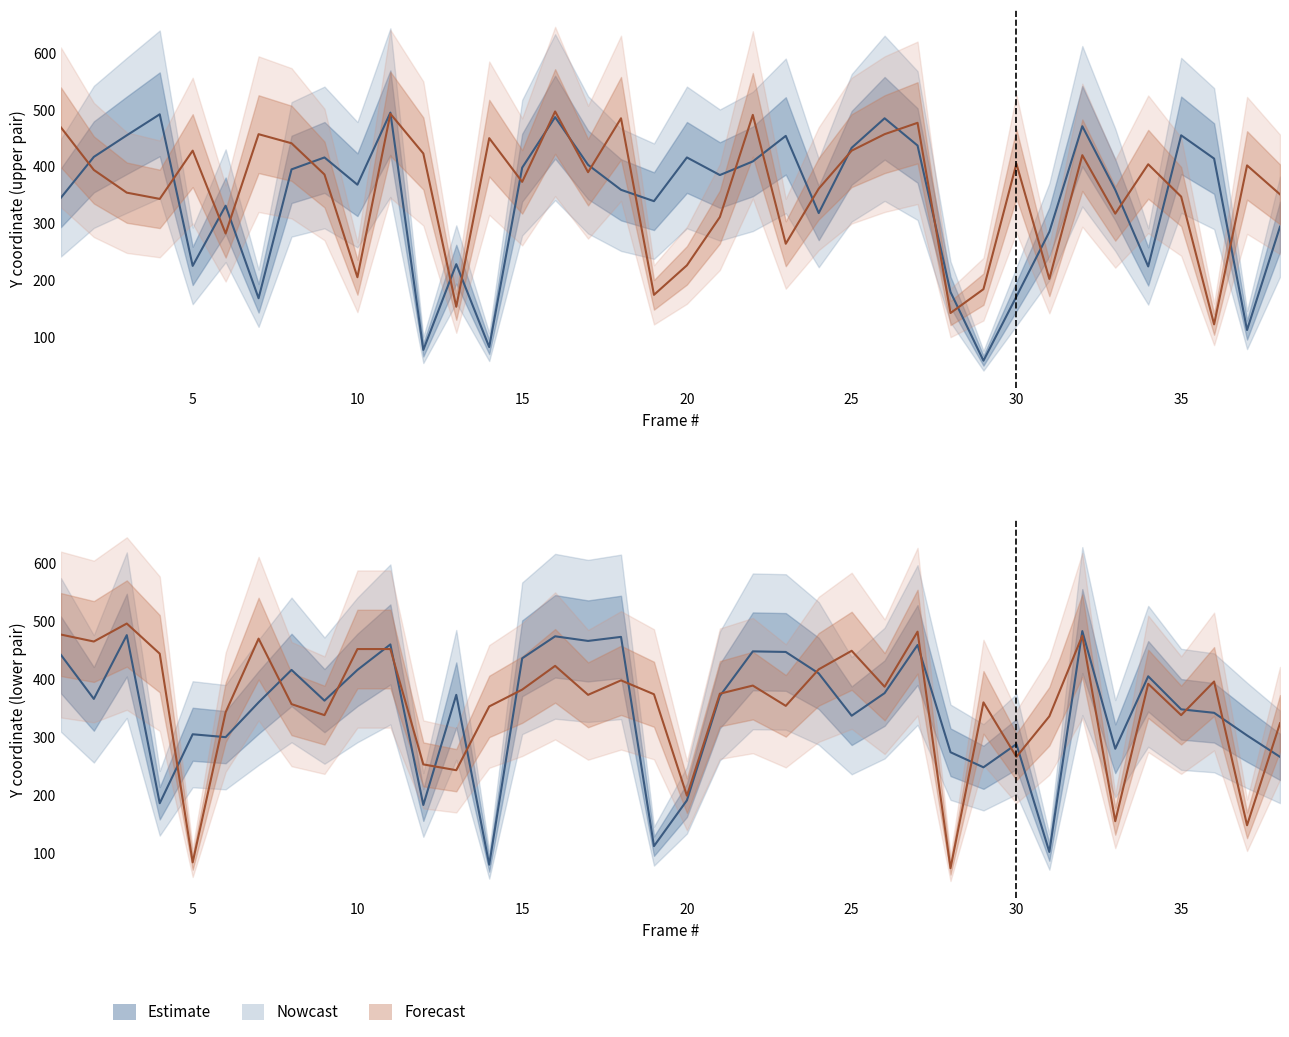

Reading left to right, what are all the values shown in this chart?

RWJC_Y: 345	417	455	492	225	331	168	395	416	368	495	77	228	82	398	487	403	359	339	416	385	409	454	318	433	485	437	179	58	171	285	471	359	224	455	414	112	294
RAJC_Y: 469	394	354	343	428	282	457	441	386	205	493	423	153	450	373	497	390	485	174	226	311	491	264	361	428	457	477	142	184	405	202	420	317	404	347	122	402	351
LSJC_Y: 442	366	476	186	305	300	360	416	363	416	460	183	373	80	436	474	466	473	112	191	371	448	447	410	337	376	459	274	248	288	102	483	280	405	348	342	303	266
RHJC_Y: 477	465	496	444	84	343	470	357	338	452	452	253	243	353	382	423	373	398	374	199	375	389	354	417	449	387	482	74	360	266	336	475	155	392	338	396	148	324